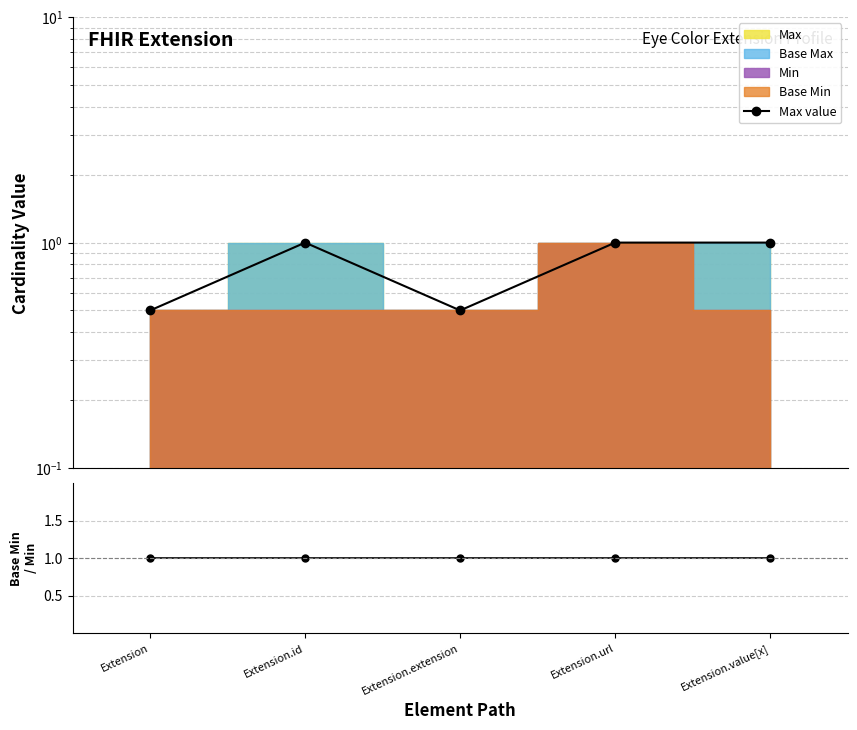

At Extension.url, list the series in order from largest to smallest.

Max value, Base Min / Min